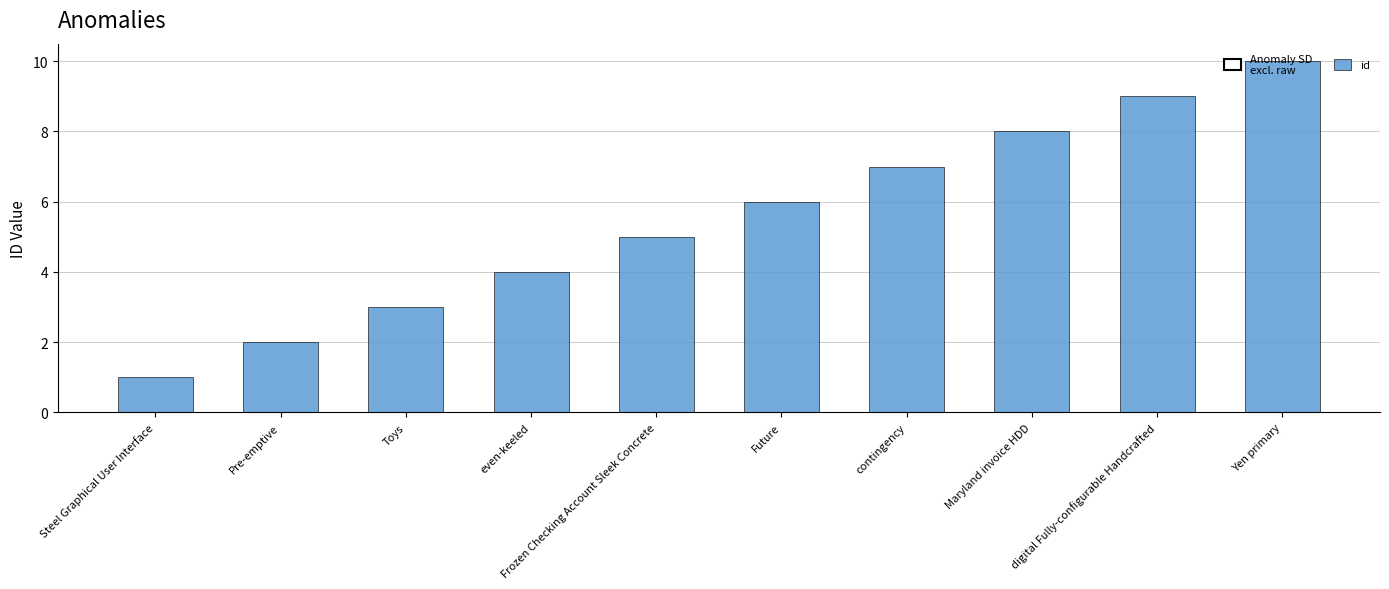

What is the difference between the maximum and second lowest values?

8